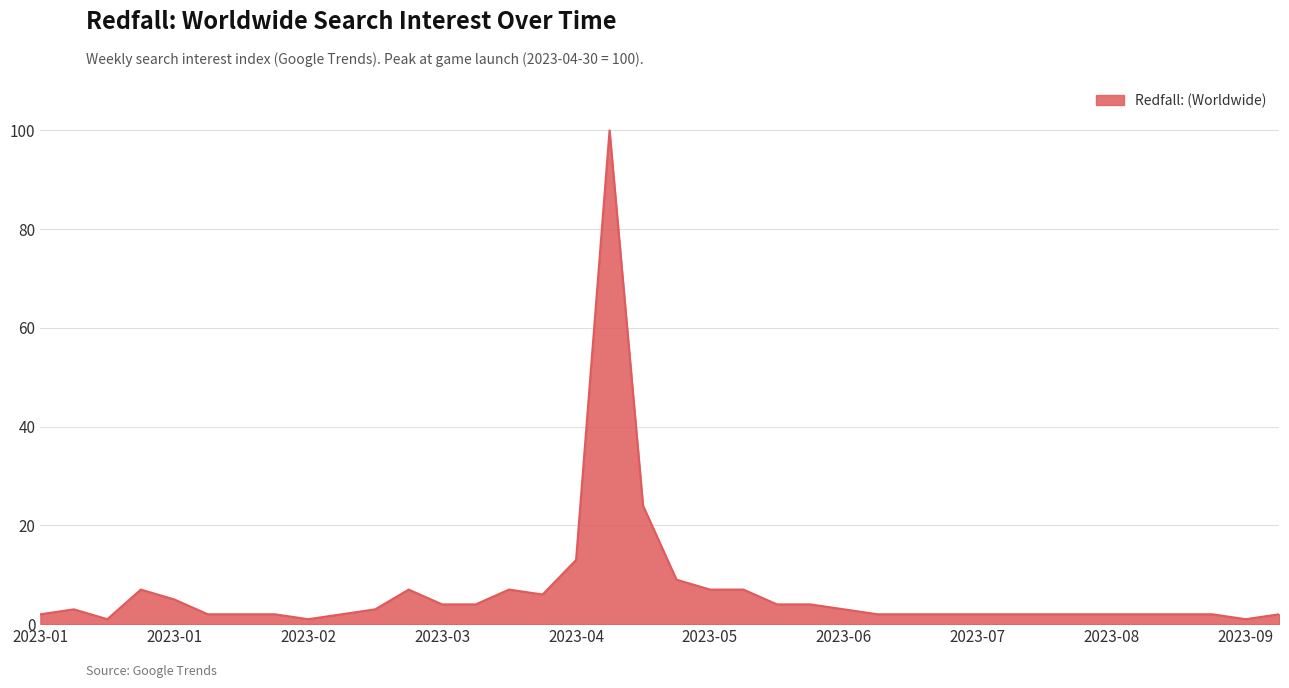

What is the greatest value displayed?

100